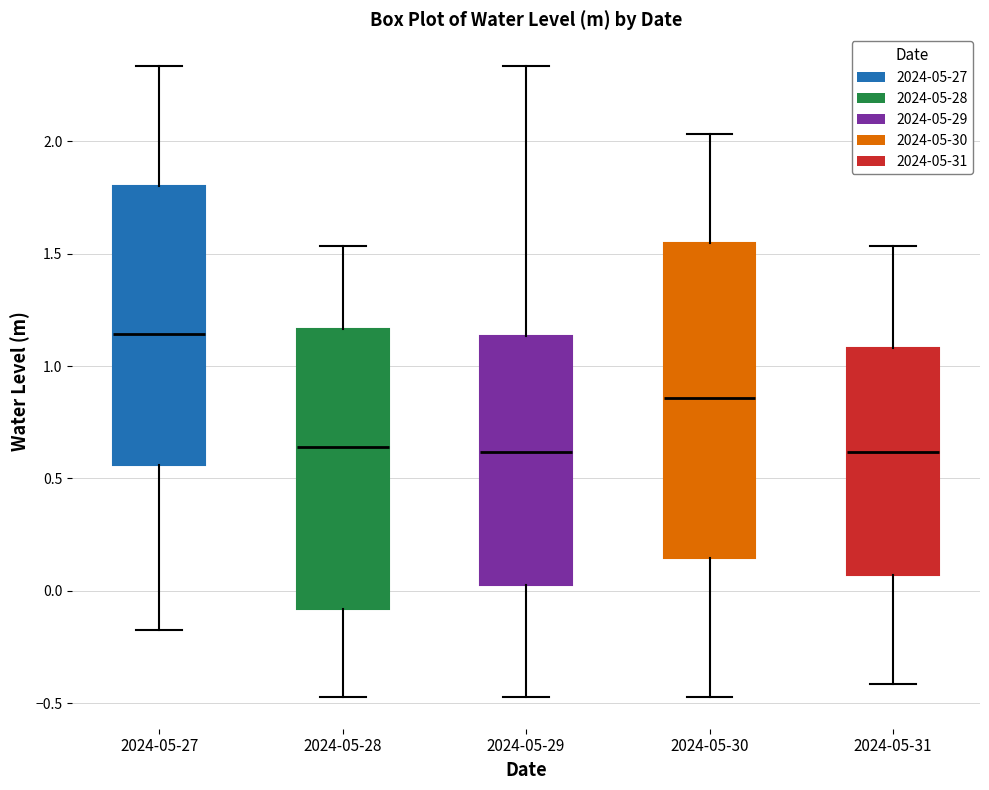

Which box is the tallest, from its lower edge to its upper edge?

2024-05-30